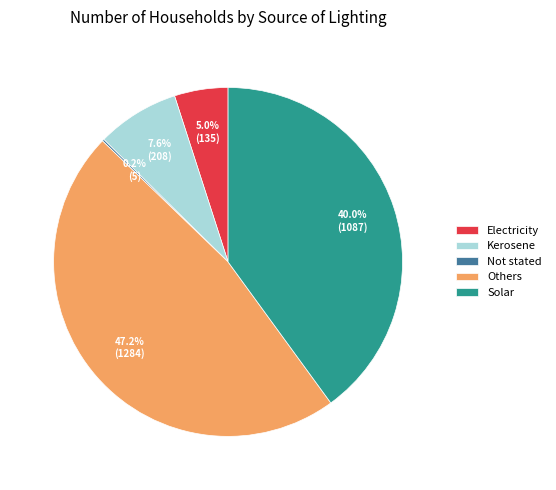

What percentage do Others and Electricity together represent?

52.2%